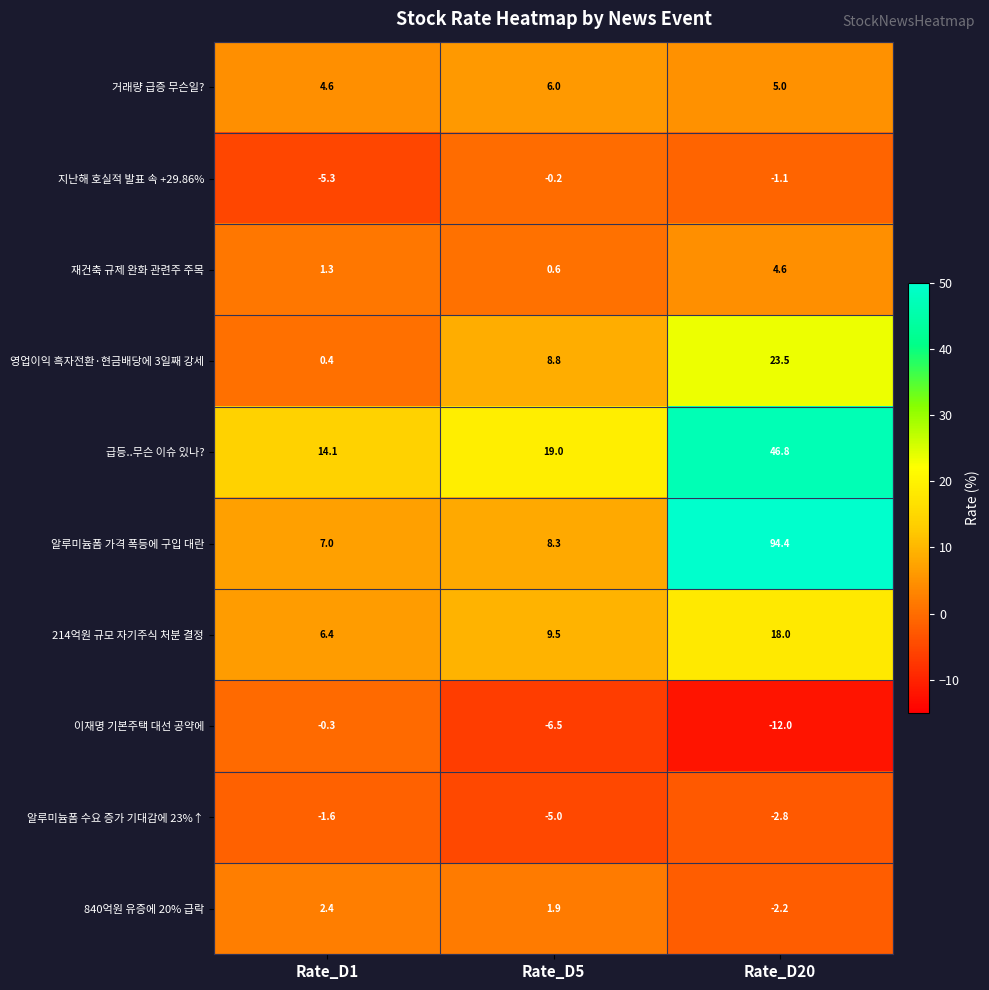

What is the sum of the 이재명 기본주택 대선 공약에 values at Rate_D1 and Rate_D20?

-12.3